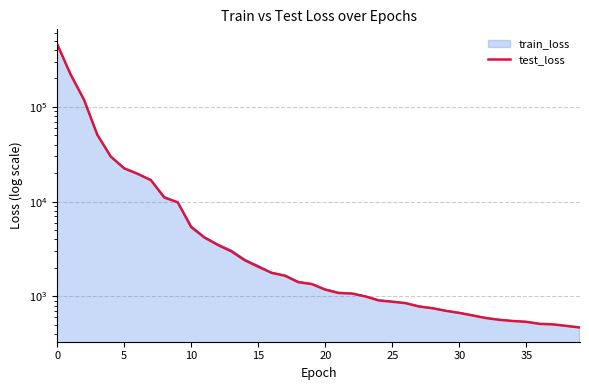

What is the value of the 22nd point from the left?

1084.7